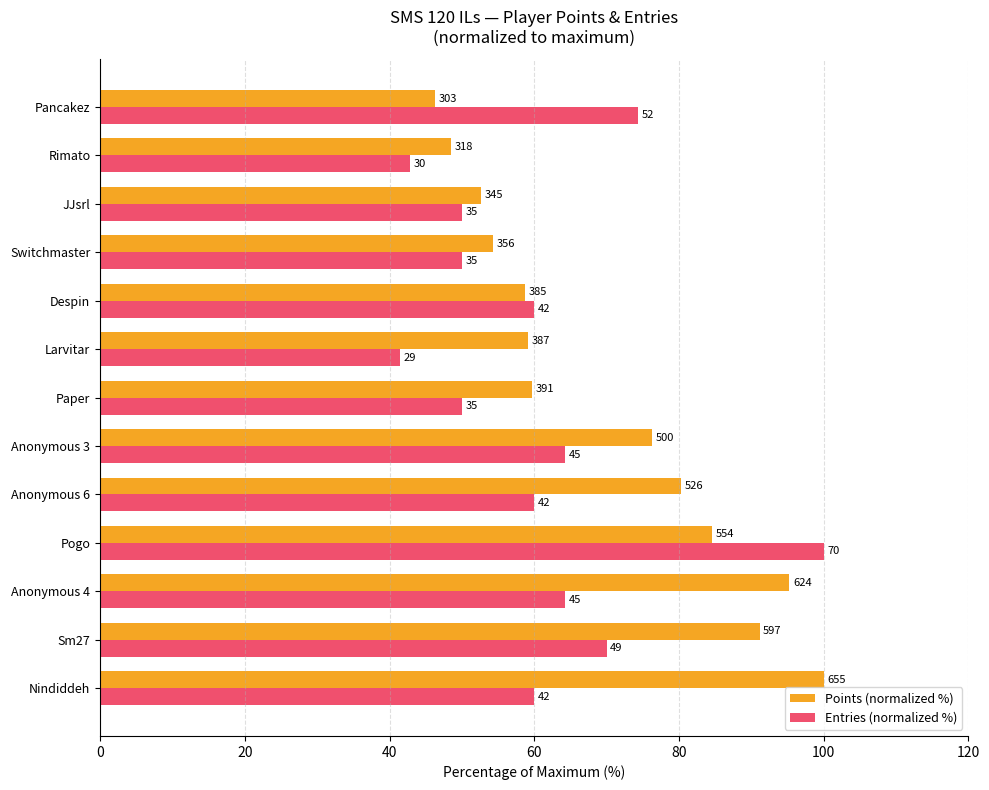

What are all the series names shown in the legend?

Points (normalized %), Entries (normalized %)